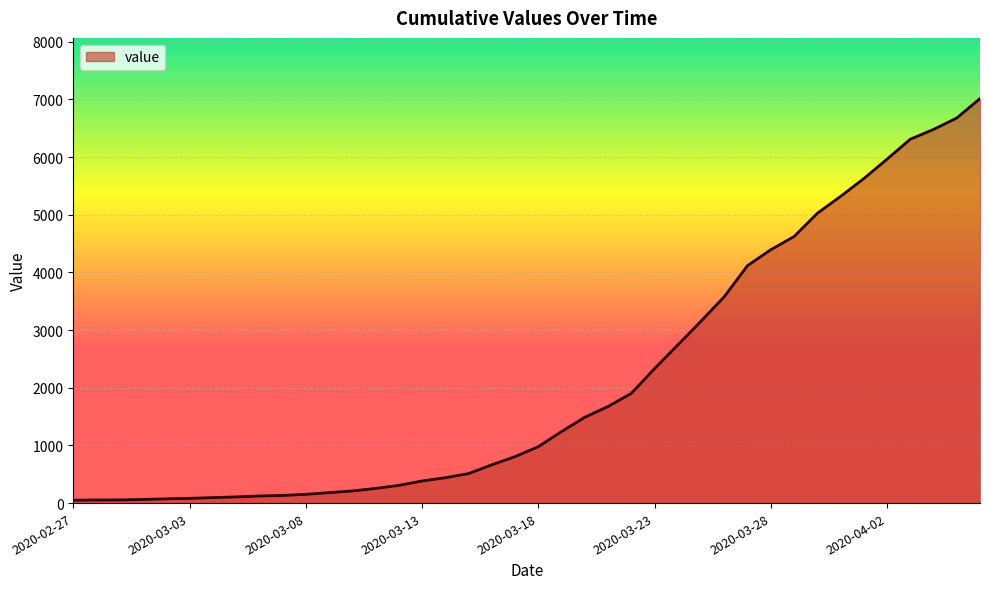

What is the maximum value shown in the chart?

7014